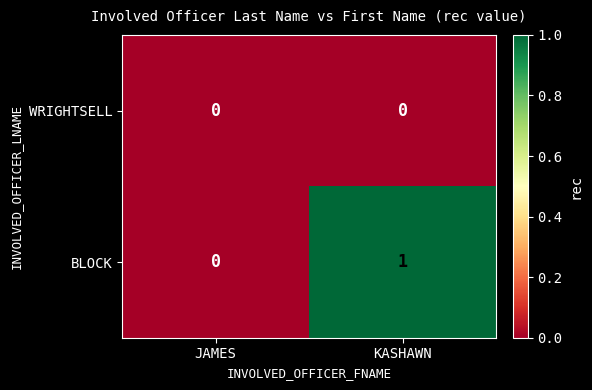

Rank the series by their maximum value, from lowest to highest.

WRIGHTSELL, BLOCK